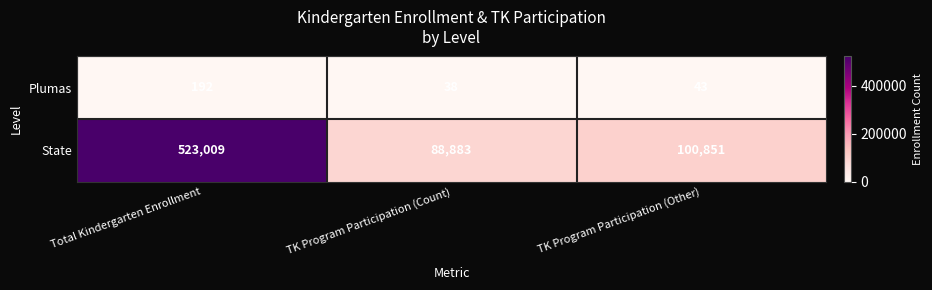

Reading left to right, list all the values displayed in this chart.

Plumas: 192	38	43
State: 523009	88883	100851